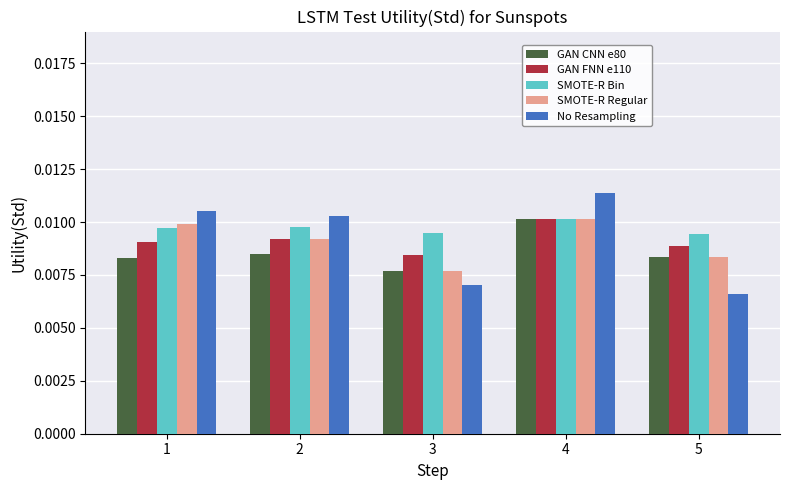

At which category is the sum across all series the highest?

4